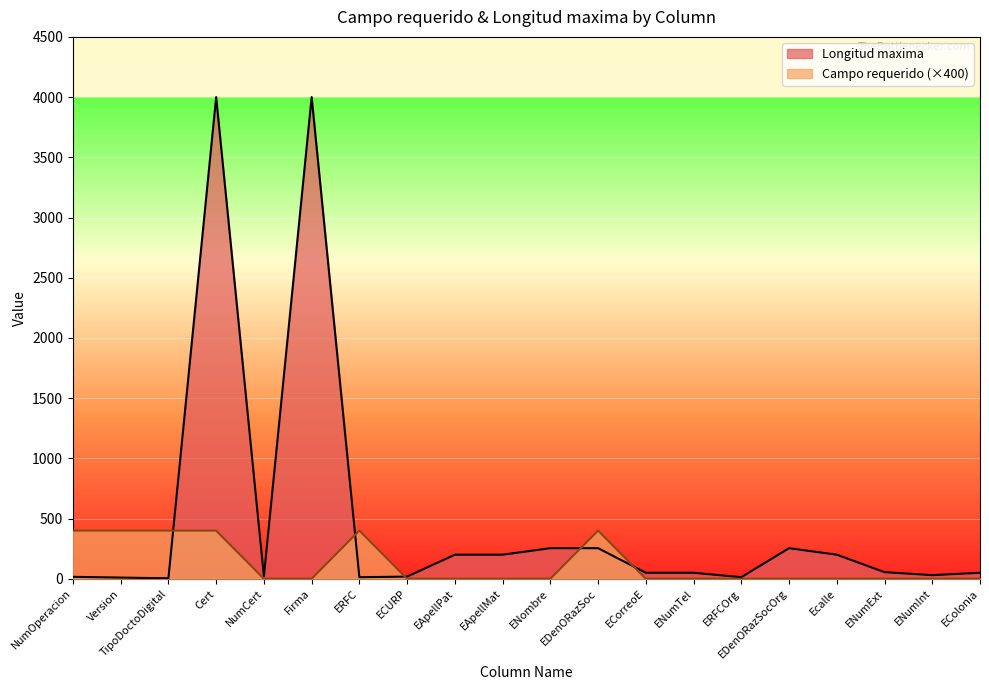

How many lines are shown in the chart?

2